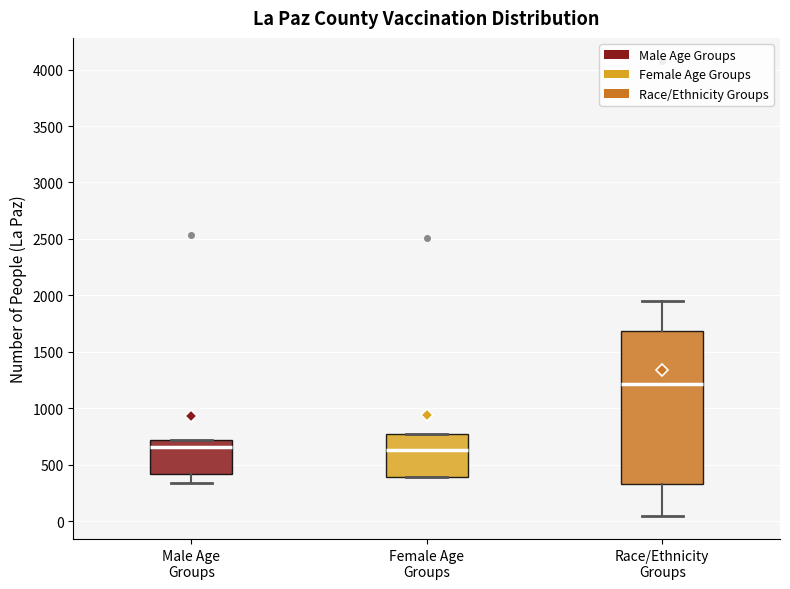

Where does the lower whisker of the box for Male Age Groups end on the y-axis? The values are not printed on the chart, so give them approximately, as read against the axis.

350